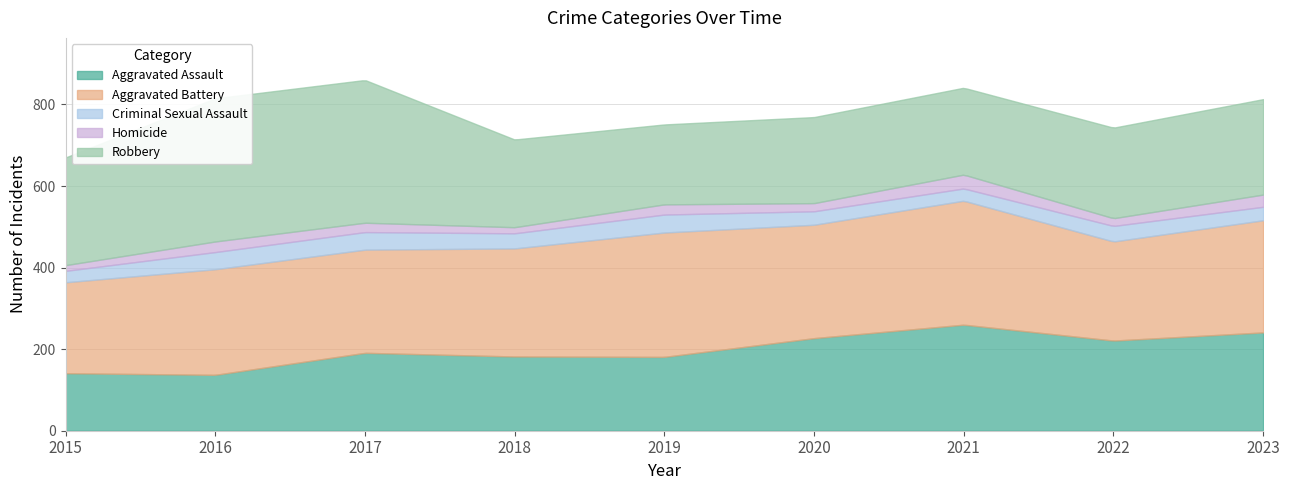

At 2023, list the series in order from largest to smallest.

Aggravated Battery, Aggravated Assault, Robbery, Criminal Sexual Assault, Homicide